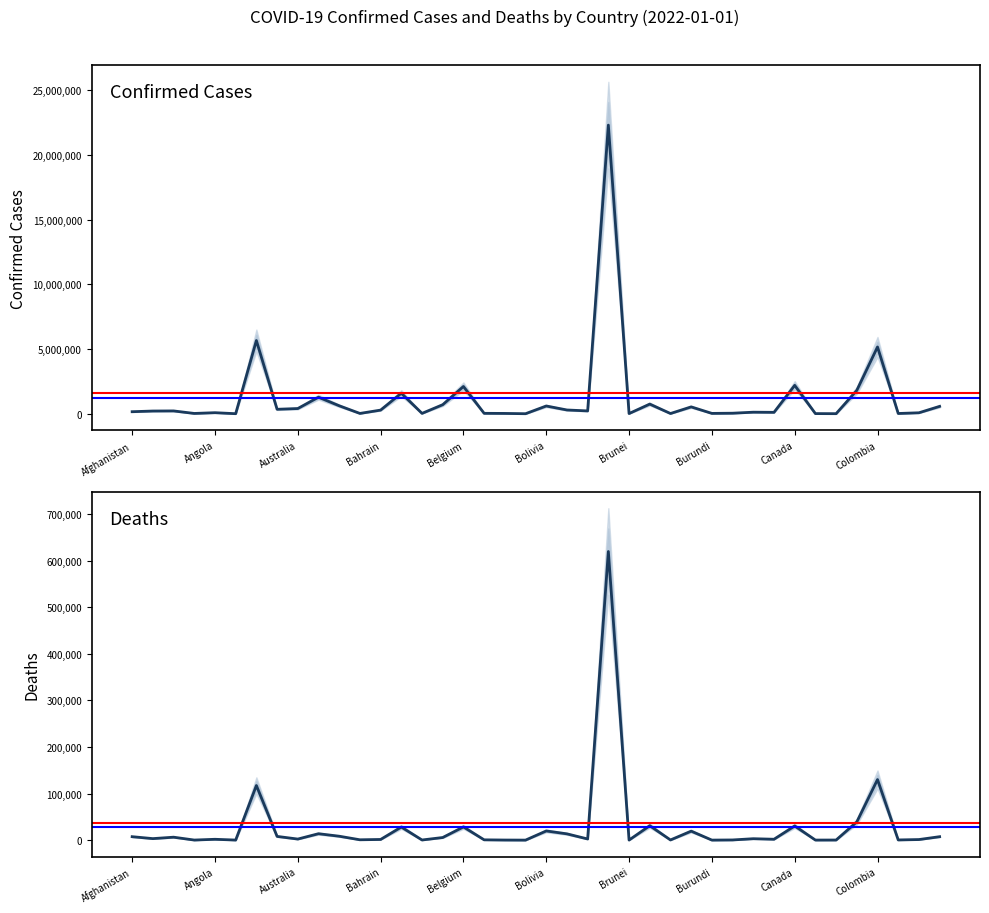

Reading left to right, list all the values displayed in this chart.

Confirmed: 158084	210224	218432	23740	81593	4283	5654408	344930	402949	1278619	616947	24476	282062	1585539	28565	699110	2105343	32840	24935	2660	599753	291313	219509	22291839	15470	747108	17632	530834	27366	41732	120493	109367	2192498	12163	5703	1806494	5157440	20089	74793	570556
Deaths: 7356	3217	6276	140	1770	119	117169	7972	2248	13733	8358	717	1394	28072	260	5578	28331	602	161	3	19680	13442	2444	619334	98	30955	318	19268	38	352	3012	1851	30377	101	181	39115	129942	367	1205	7353